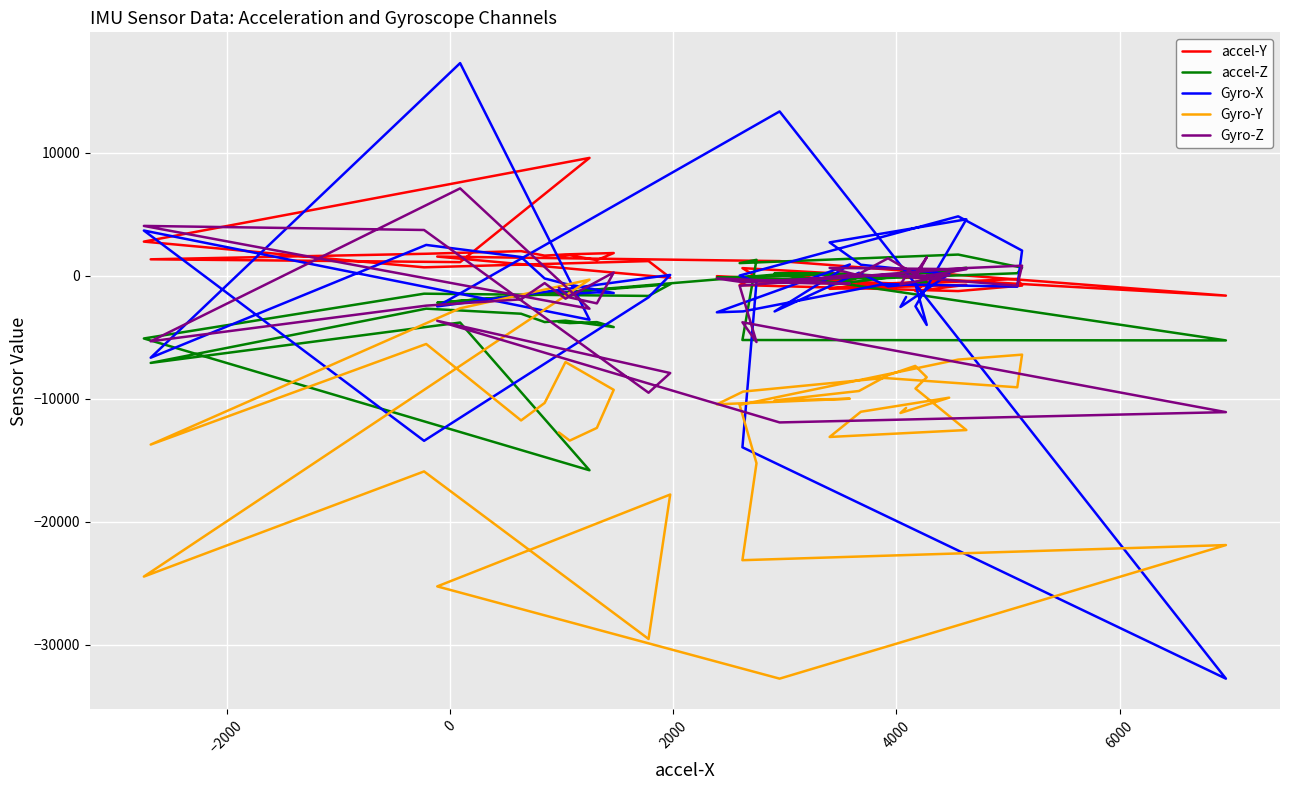

Reading left to right, list all the values displayed in this chart.

accel-Y: -180	-35	-387	-745	-1069	-743	-1253	-506	-697	-613	-509	112	-550	-39	-438	-765	-263	-804	-1252	-758	-99	615	-1622	1186	1554	-165	1187	680	2771	9578	1102	1331	1783	1997	1630	1731	1842	1263	1666	1549
accel-Z: 306	237	381	-92	-752	649	-531	-530	236	-34	89	190	152	-158	-261	-196	200	653	1717	1023	1289	-5231	-5264	120	-2200	-695	-1647	-1464	-5106	-15823	-3811	-7093	-2682	-3094	-3771	-3658	-4179	-3776	-3854	-3774
Gyro-X: -1732	-2542	134	891	2707	4583	-2488	-4005	-656	-872	237	-2908	911	-2977	-2904	-680	-894	2042	4825	12	-506	-13954	-32768	13356	-2500	61	-1759	-13428	3671	-3581	17286	-6670	2501	1517	-227	-664	-1407	-1360	-1475	-1275
Gyro-Y: -10753	-11162	-9920	-11065	-13115	-12553	-9175	-8259	-7337	-8092	-9378	-10147	-10005	-10463	-9424	-8319	-9076	-6421	-6823	-10510	-15249	-23135	-21906	-32768	-25267	-17796	-29542	-15918	-24468	-322	-2652	-13734	-5555	-11771	-10351	-7022	-9284	-12379	-13411	-12745
Gyro-Z: 1	-708	32	-17	632	525	-186	1498	113	1416	139	-571	-640	-227	-533	61	-816	814	593	-823	-5394	-3788	-11095	-11933	-3670	-7917	-9518	3716	4047	-2686	7099	-5336	-2436	-1923	-604	-1869	263	-2252	-1772	-973